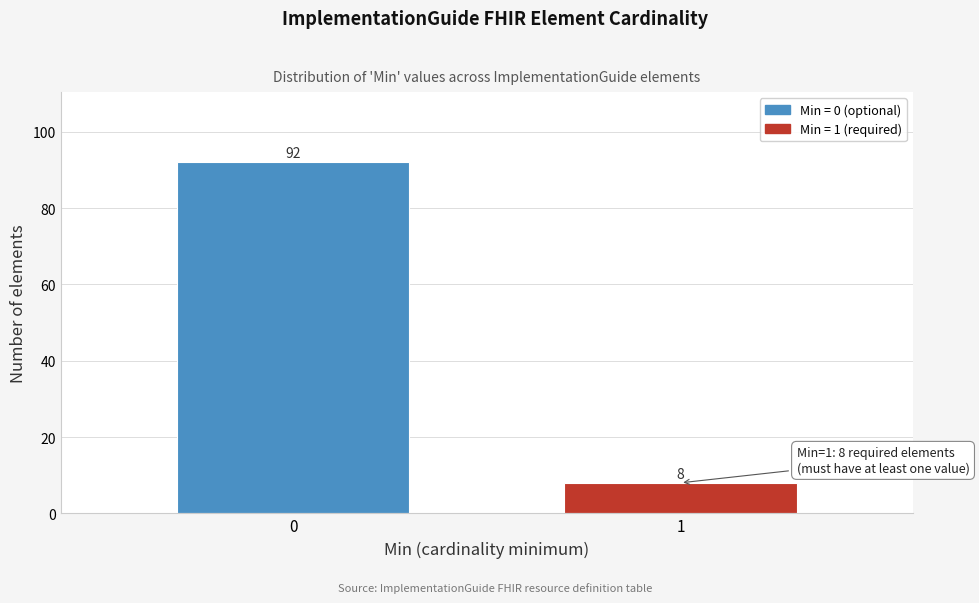

Reading right to left, extract all data points from this chart.

1=8	0=92